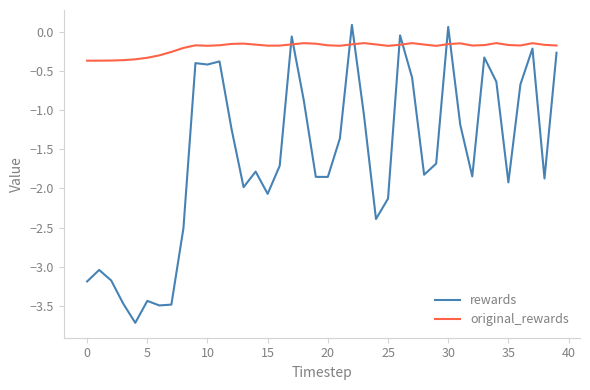

True or false: rewards has more than 1 interior local peaks.

True